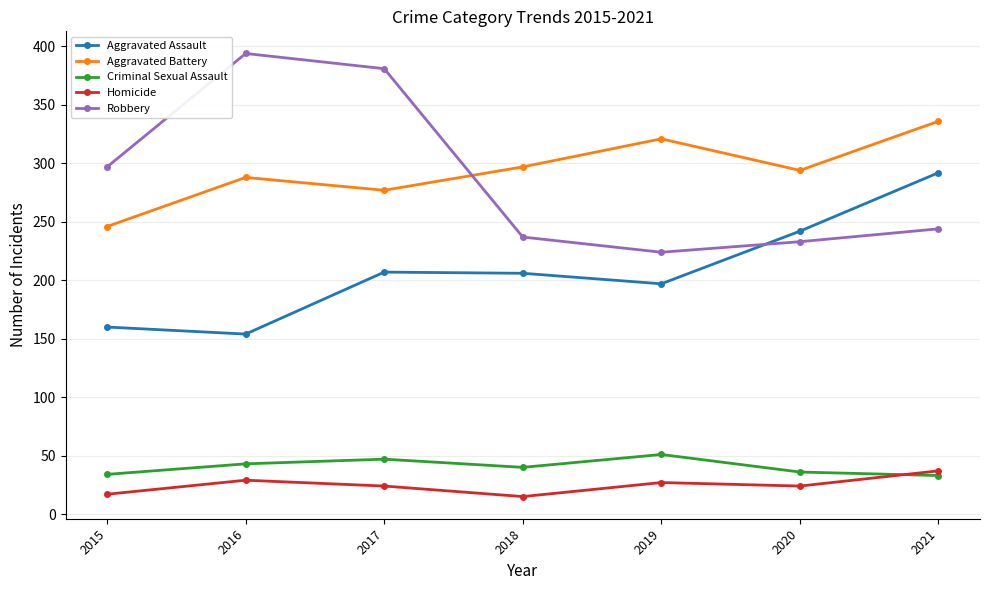

Rank the series by their maximum value, from highest to lowest.

Robbery, Aggravated Battery, Aggravated Assault, Criminal Sexual Assault, Homicide